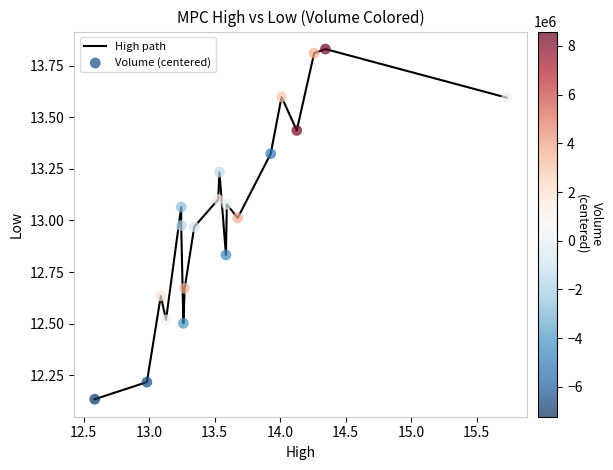

How many lines are shown in the chart?

1